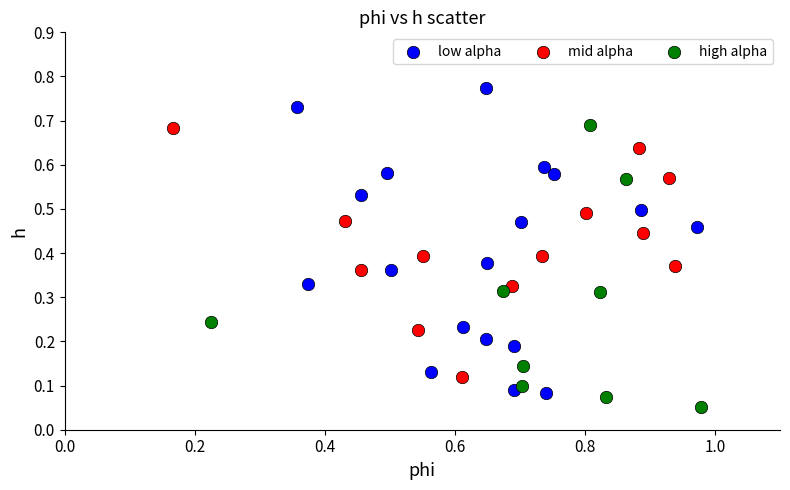

Which series contains the highest Y value?

low alpha